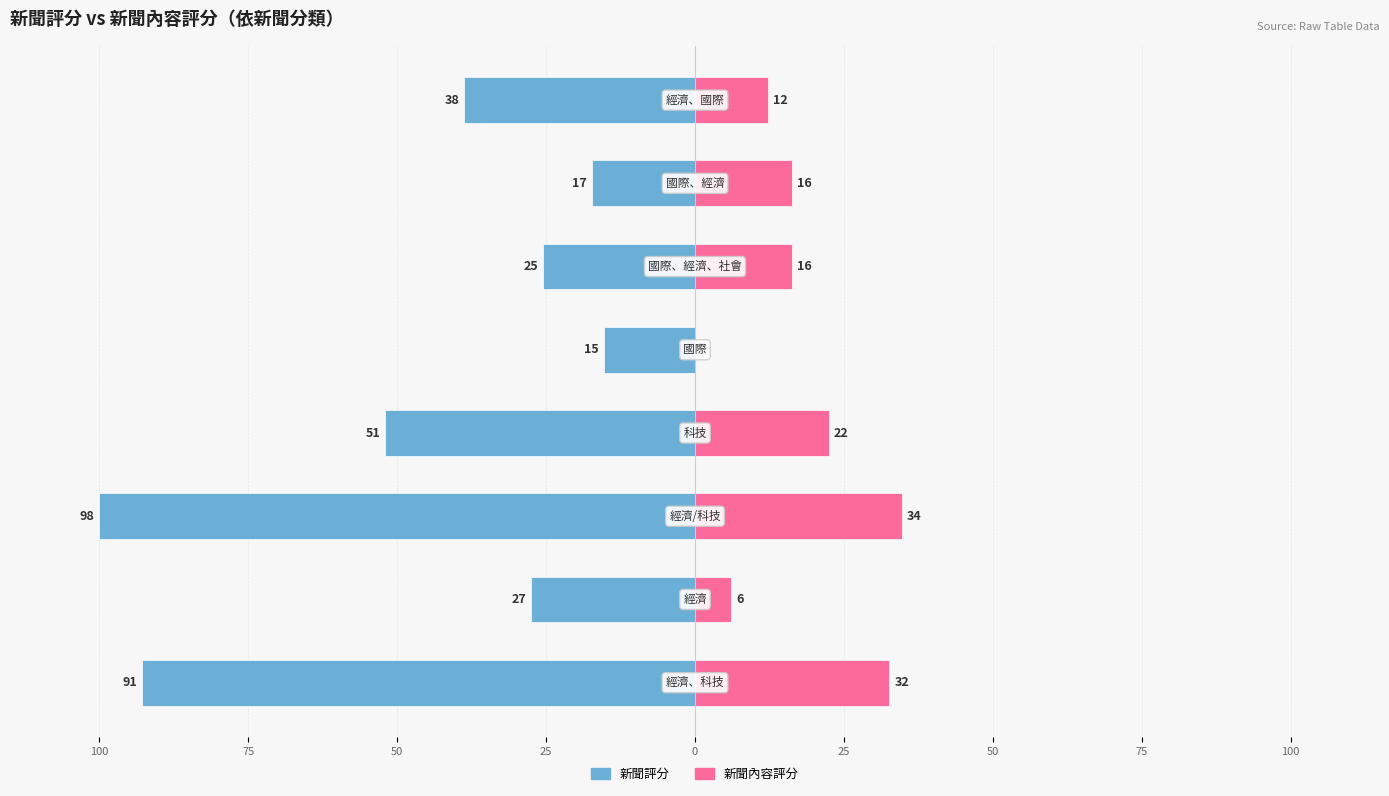

Is the value of 新聞評分 at 100 greater than the value of 新聞內容評分 at 50?

No